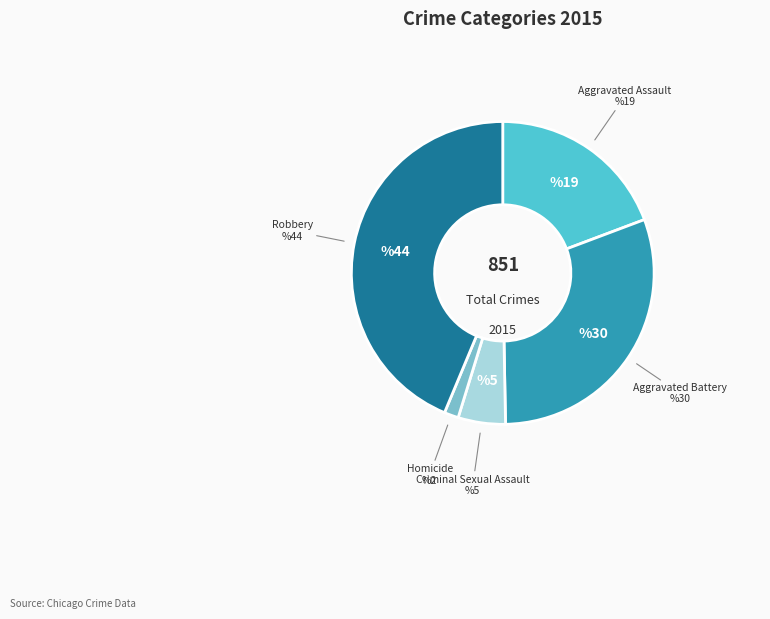

Which category has the biggest portion of the pie?

Robbery